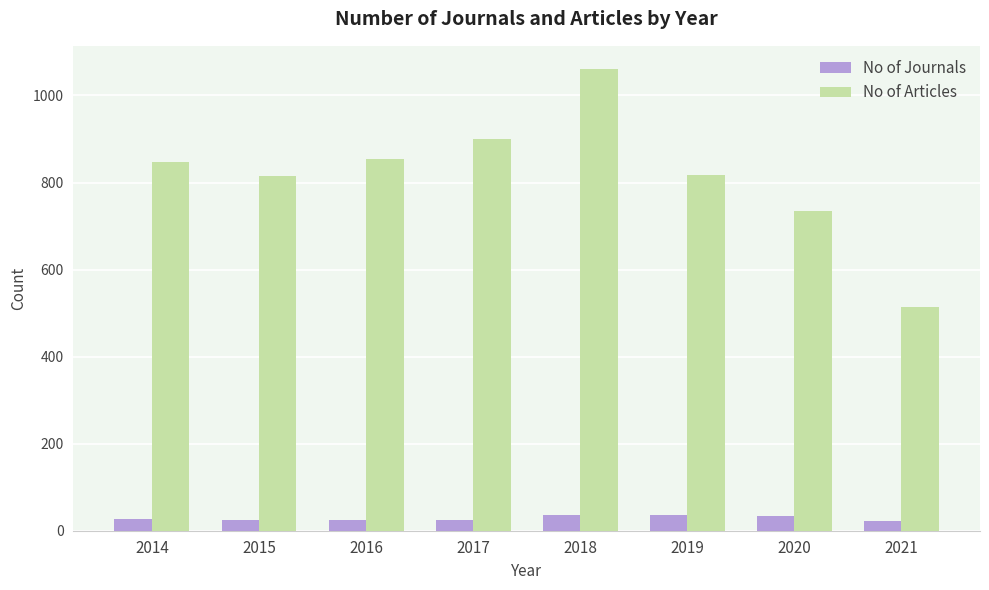

List the series in order of their overall mean, highest first.

No of Articles, No of Journals